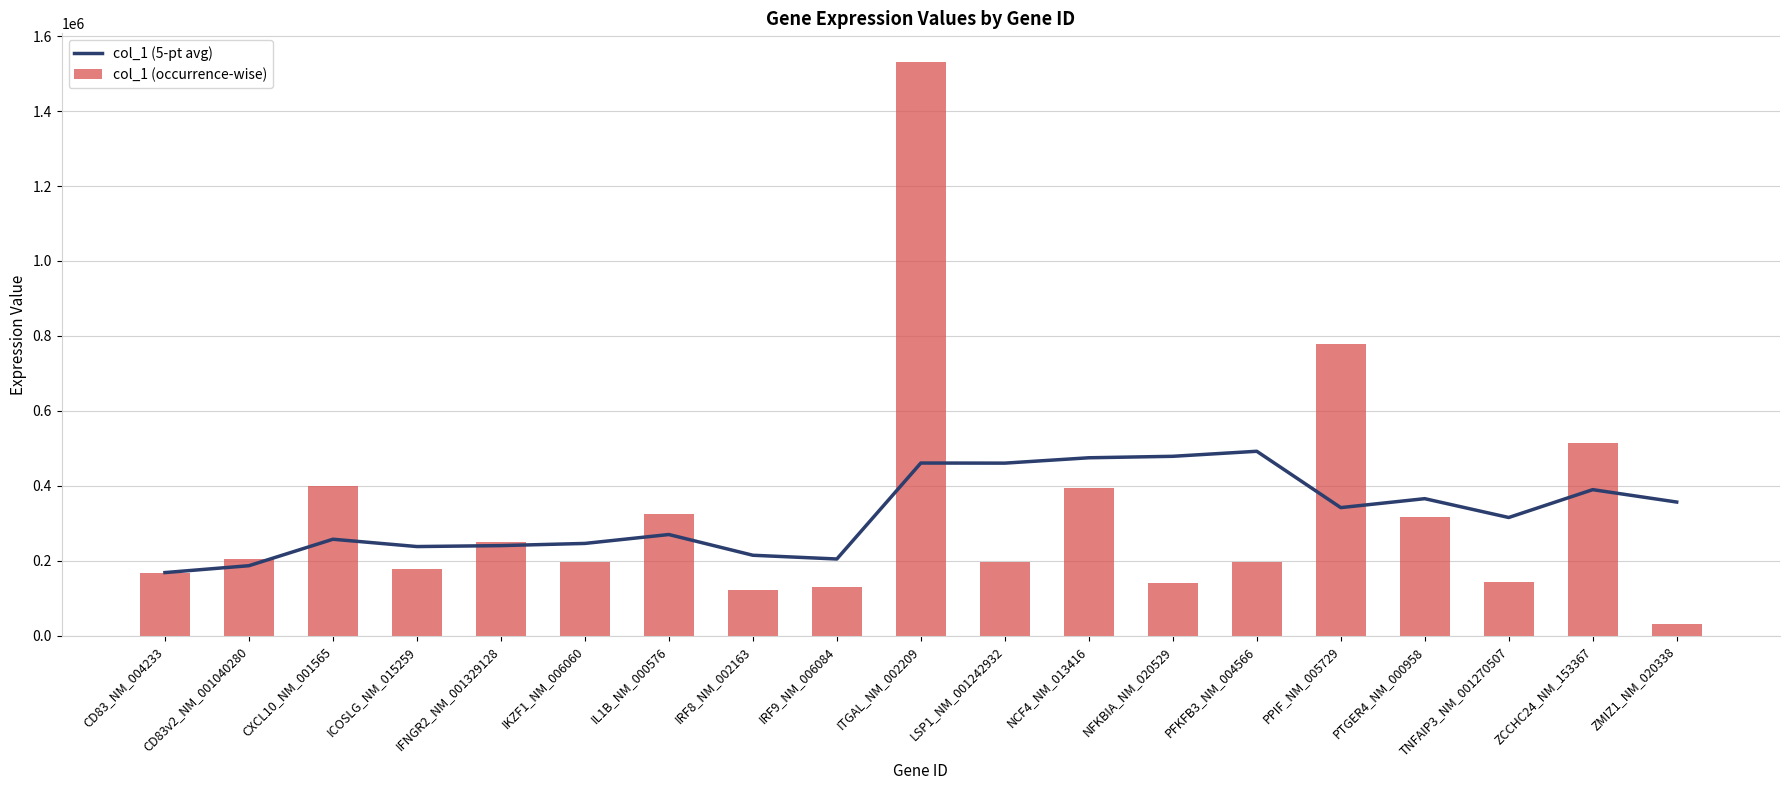

Which series has the largest total across all categories?

col_1 (occurrence-wise)